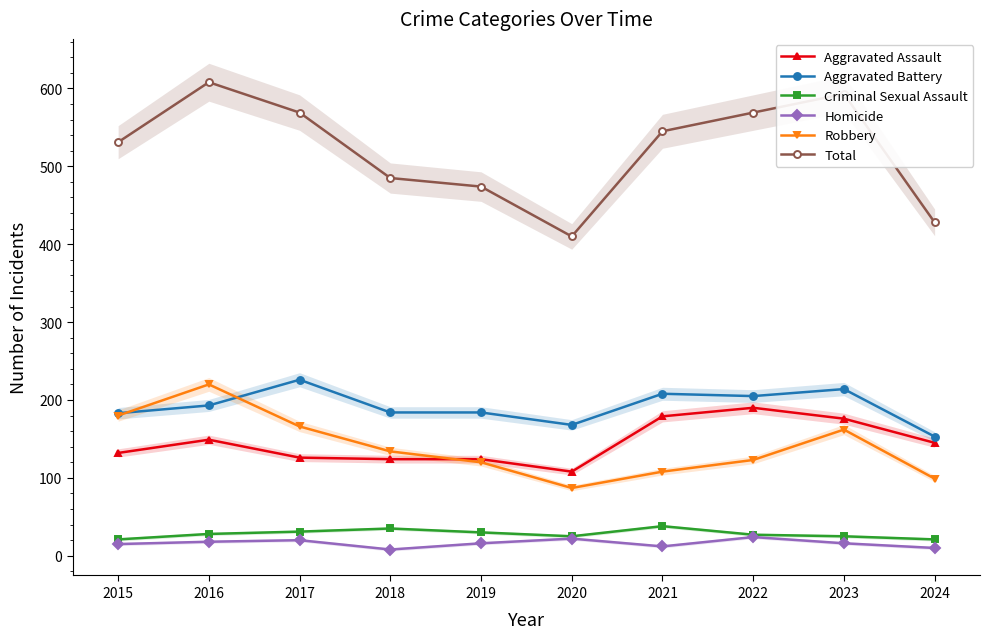

Rank the categories by Total value from lowest to highest.

2020, 2024, 2019, 2018, 2015, 2021, 2017, 2022, 2023, 2016